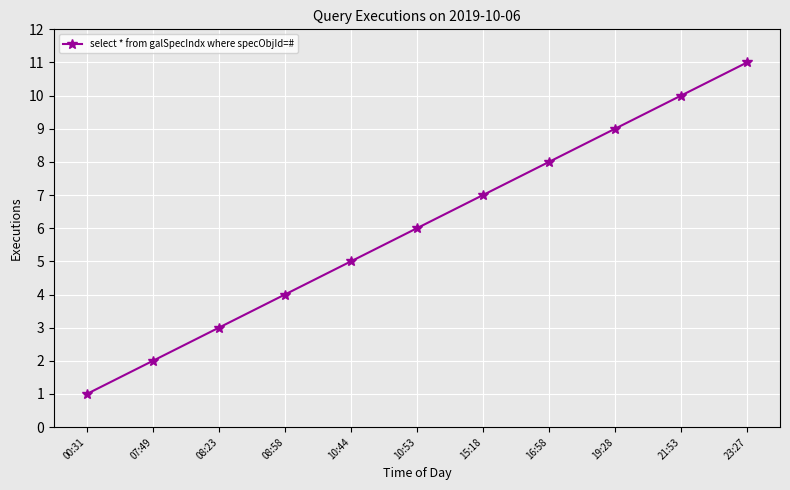

Rank the categories by value from lowest to highest.

00:31, 07:49, 08:23, 08:58, 10:44, 10:53, 15:18, 16:58, 19:28, 21:53, 23:27